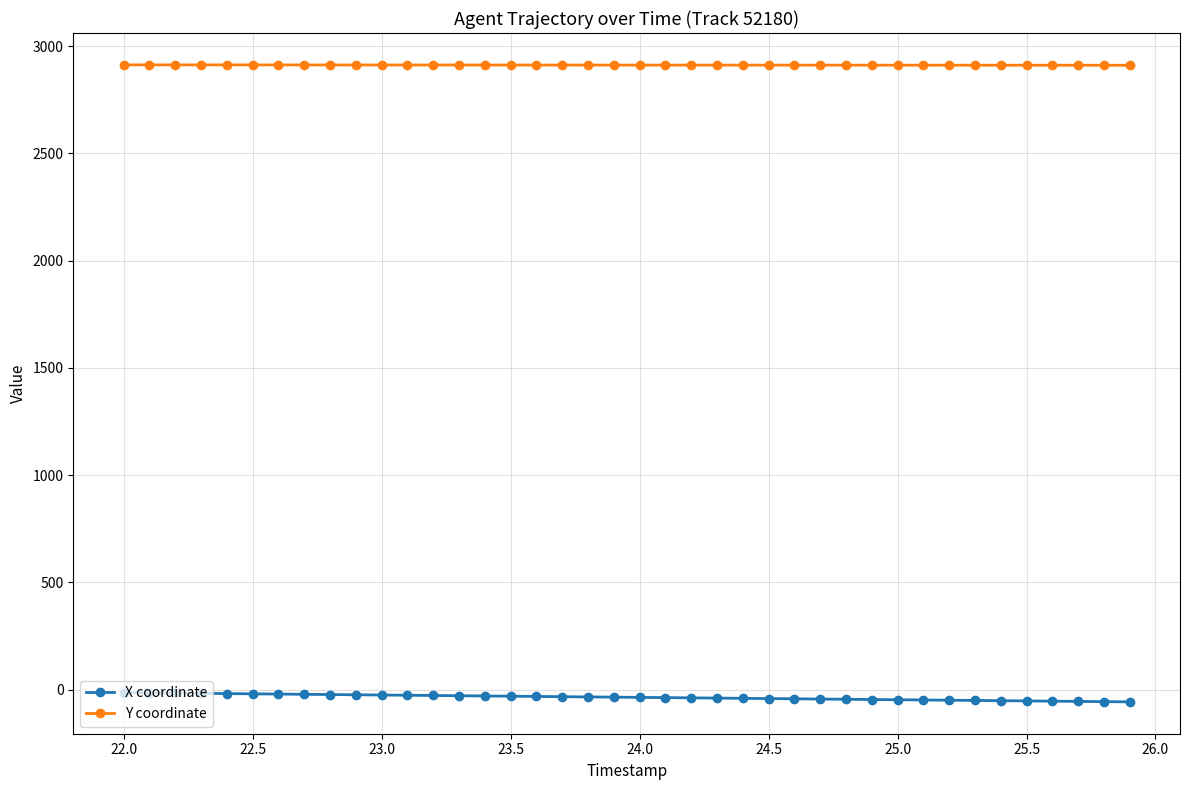

Which series has the largest range (max minus min)?

X coordinate